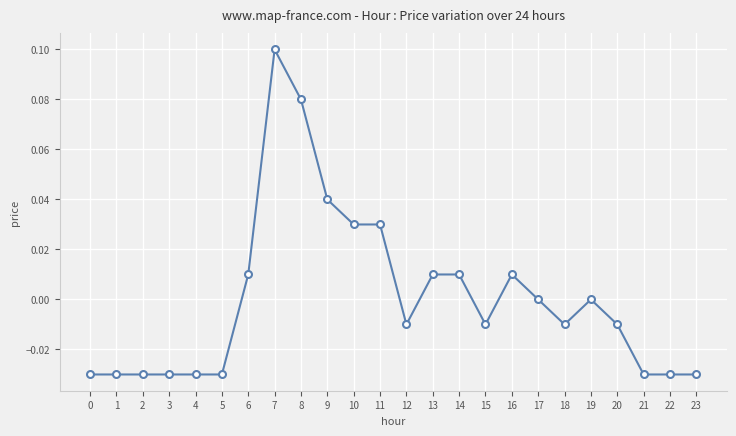

True or false: the data shows -0.1 at 17.

False